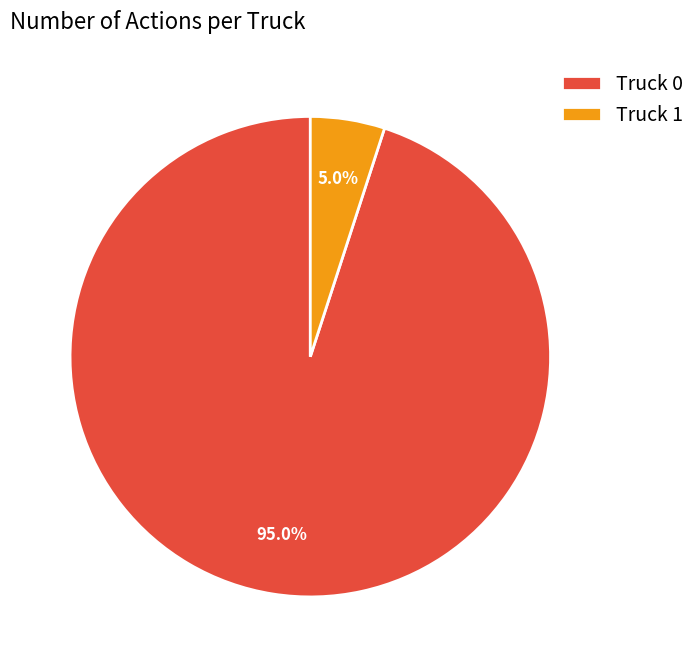

What is the ratio of the value at Truck 0 to the value at Truck 1?

19.0